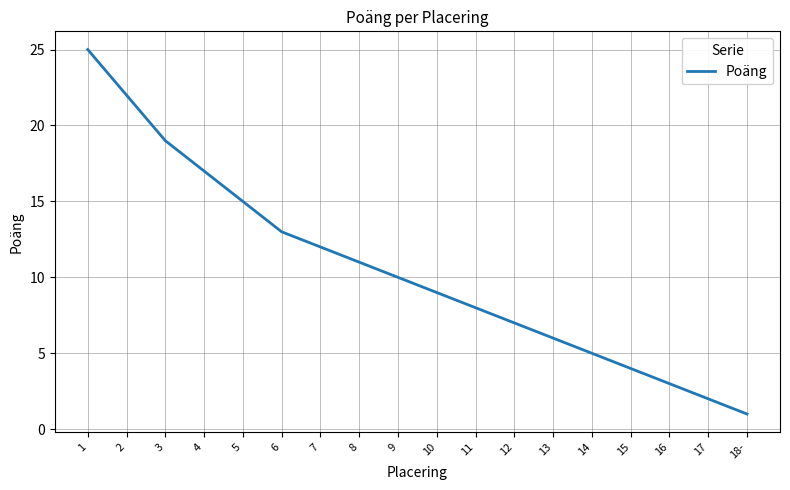

Reading left to right, what are all the values shown in this chart?

1=25	2=22	3=19	4=17	5=15	6=13	7=12	8=11	9=10	10=9	11=8	12=7	13=6	14=5	15=4	16=3	17=2	18-=1